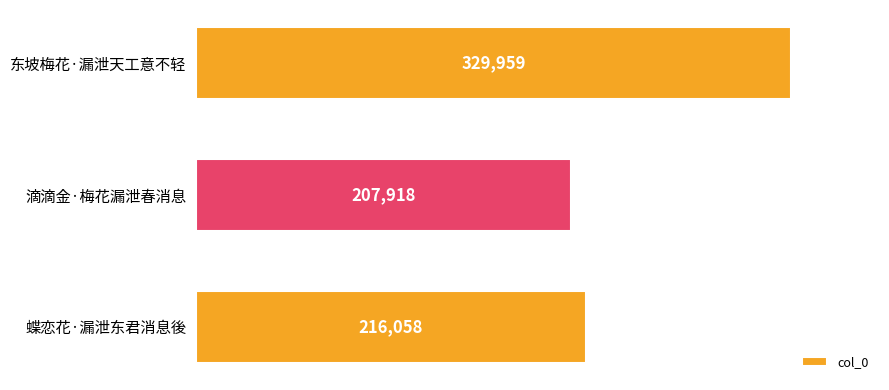

The value at 蝶恋花·漏泄东君消息後 is 314114. True or false?

False